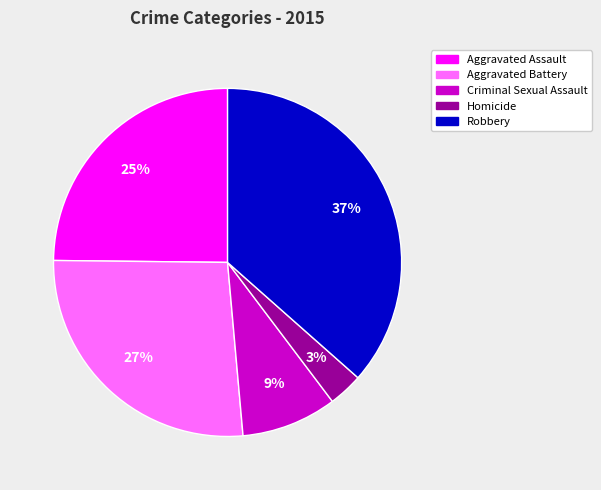

Is there a majority slice in this chart?

No